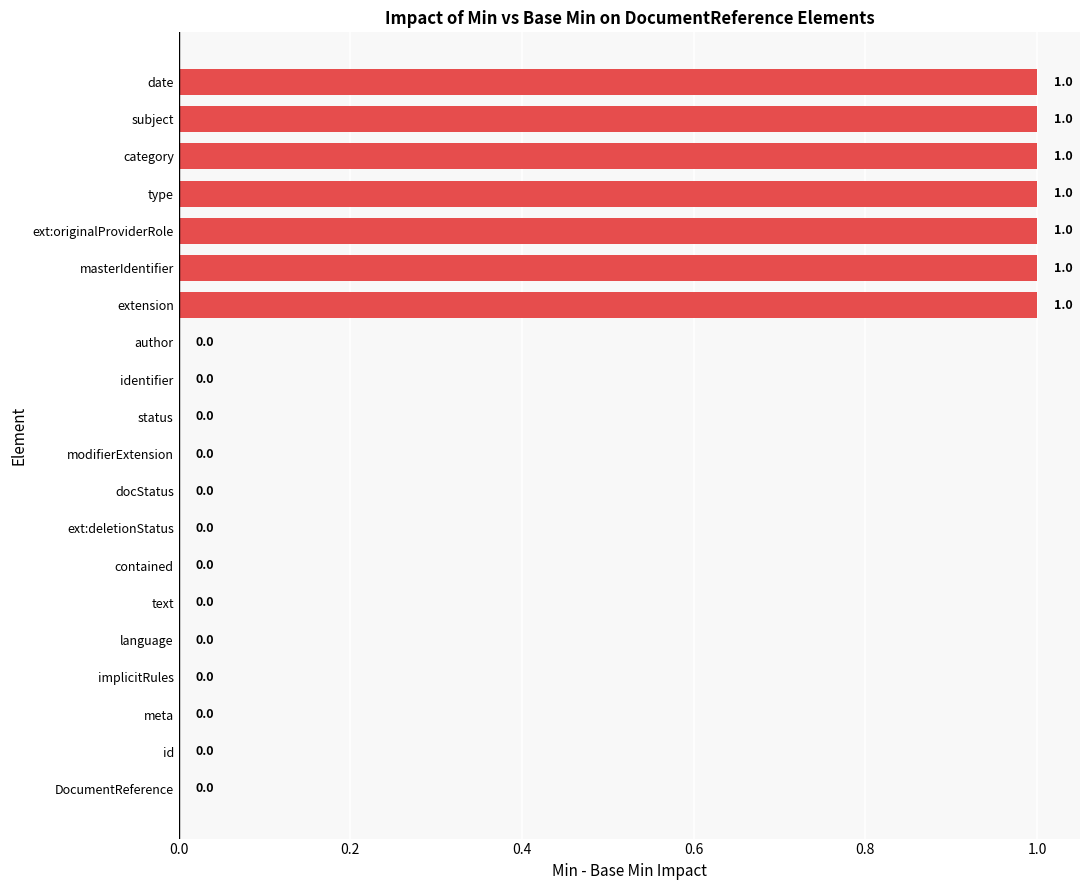

True or false: the data shows 0 at identifier.

True